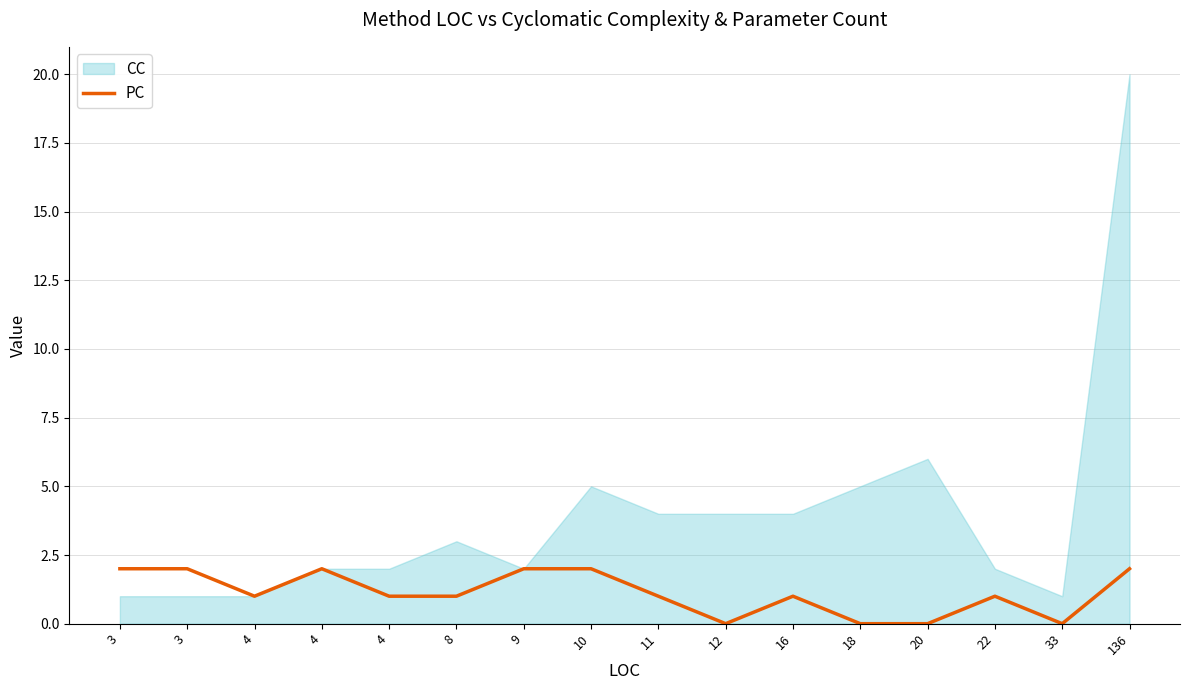

How many positive values are there?

12